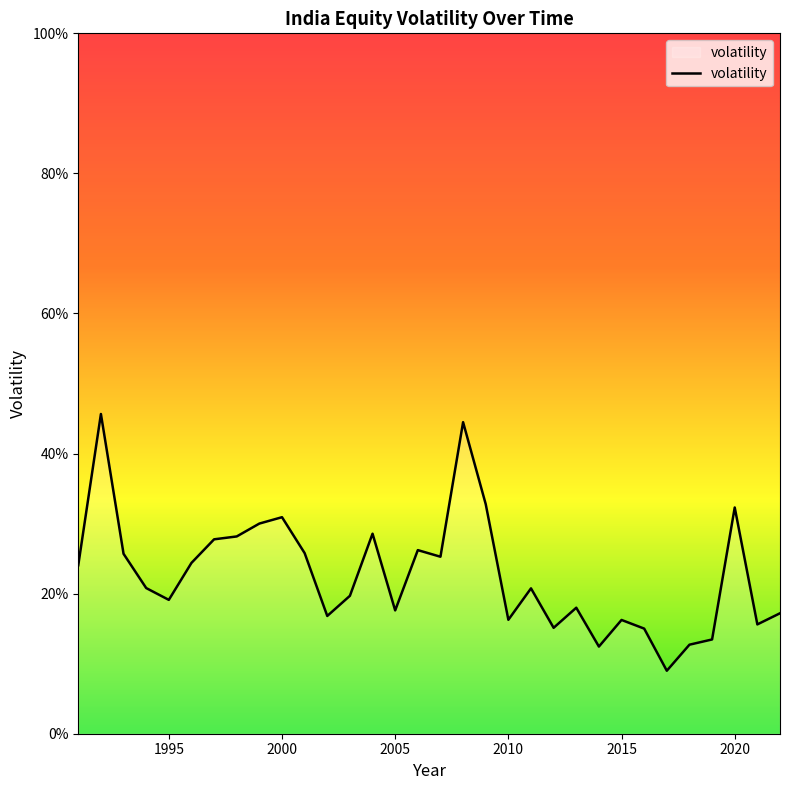

What is the difference between the maximum and minimum values?

36.7